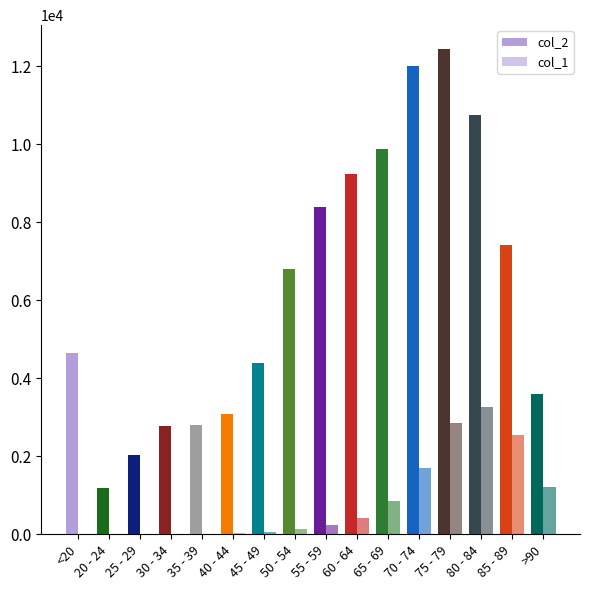

What is the label of the 6th bar from the left?

40 - 44